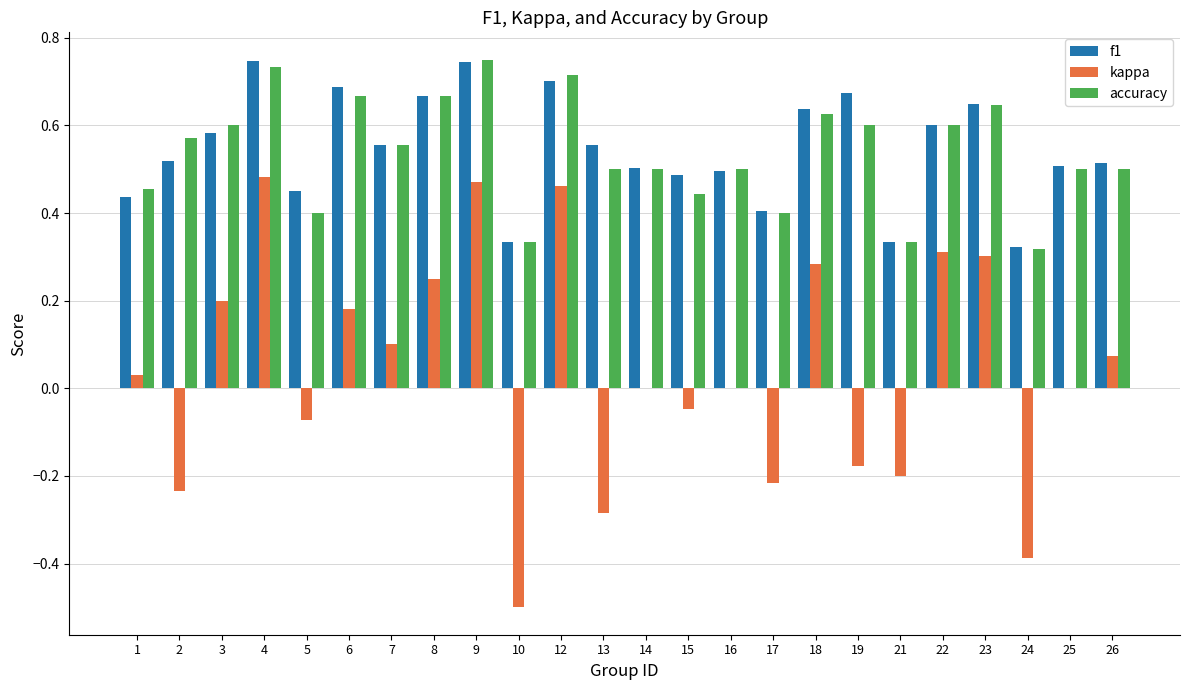

What is the sum of all f1 values?

13.1